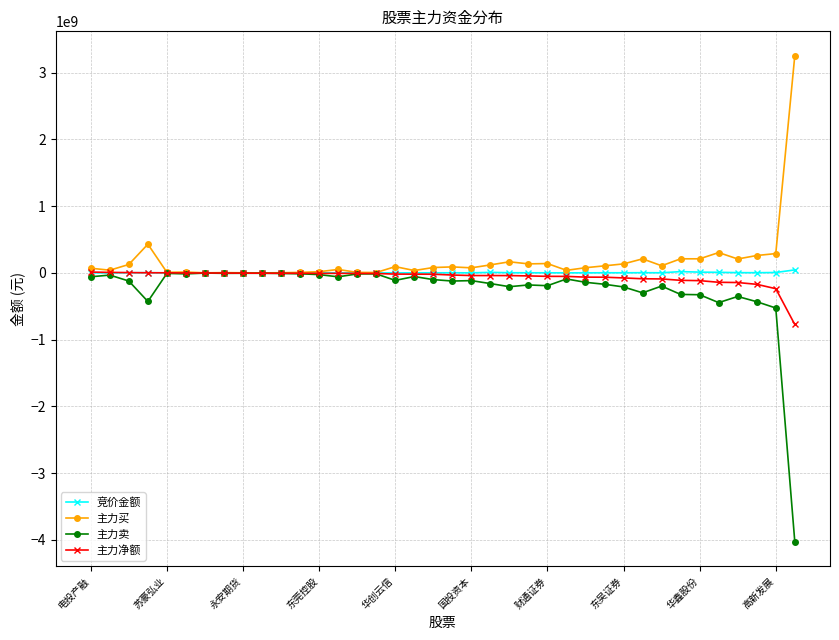

Rank the series by their average value, from highest to lowest.

主力买, 竞价金额, 主力净额, 主力卖